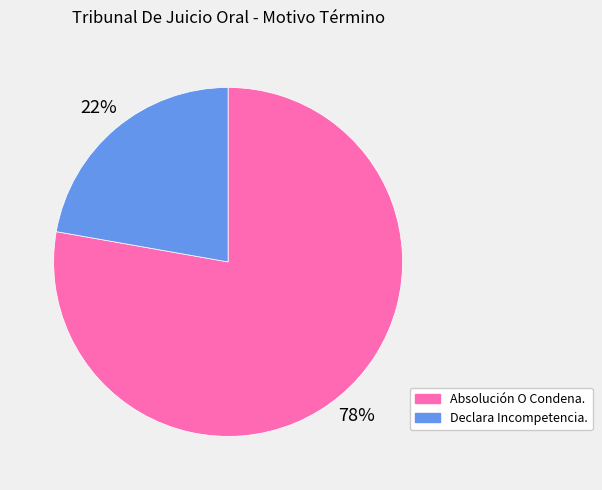

Count the number of slices in the pie.

2